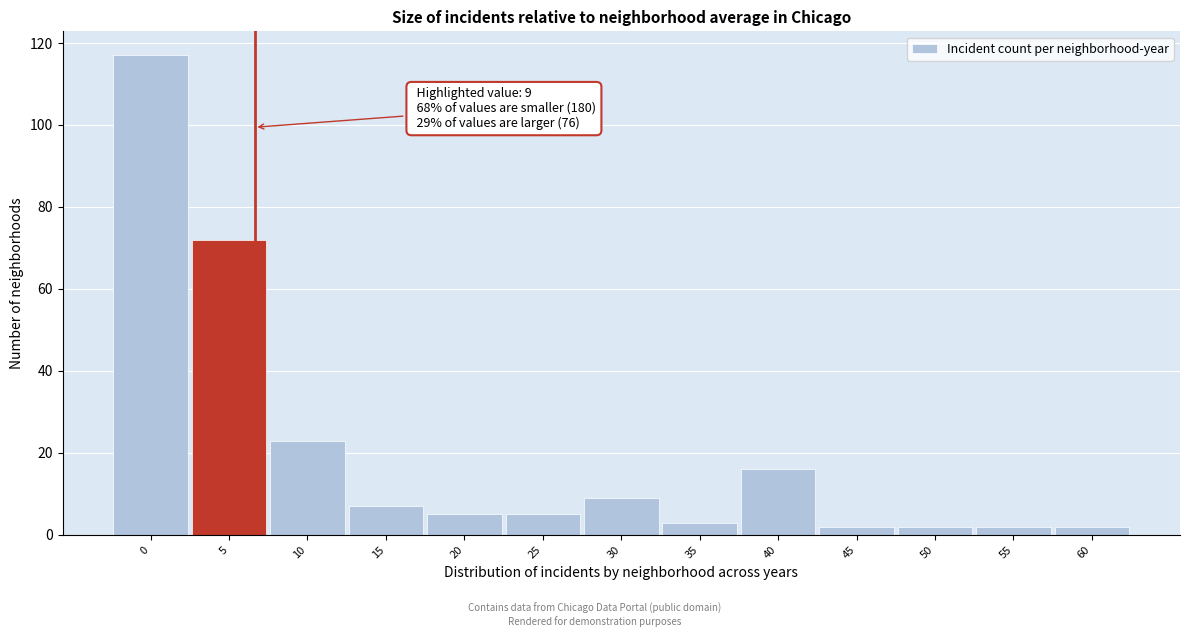

Reading left to right, what are all the values shown in this chart?

0=117	5=72	10=23	15=7	20=5	25=5	30=9	35=3	40=16	45=2	50=2	55=2	60=2